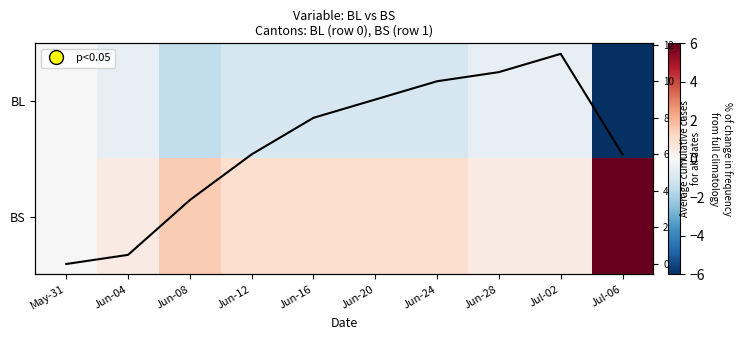

At which label is BL closest to -3?

Jun-08